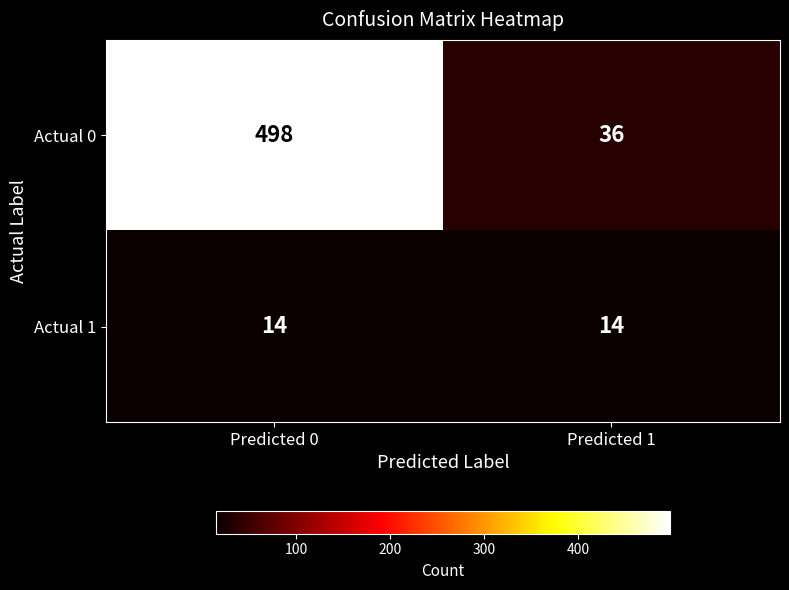

The Actual 0 series shows 36 at Predicted 1. True or false?

True